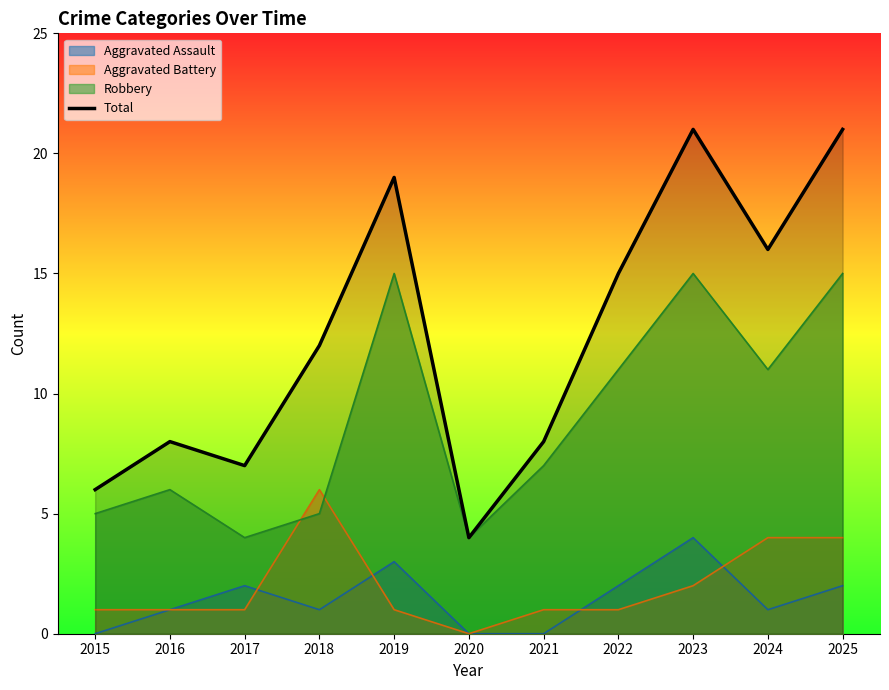

Which category has the lowest value across all series?

2020